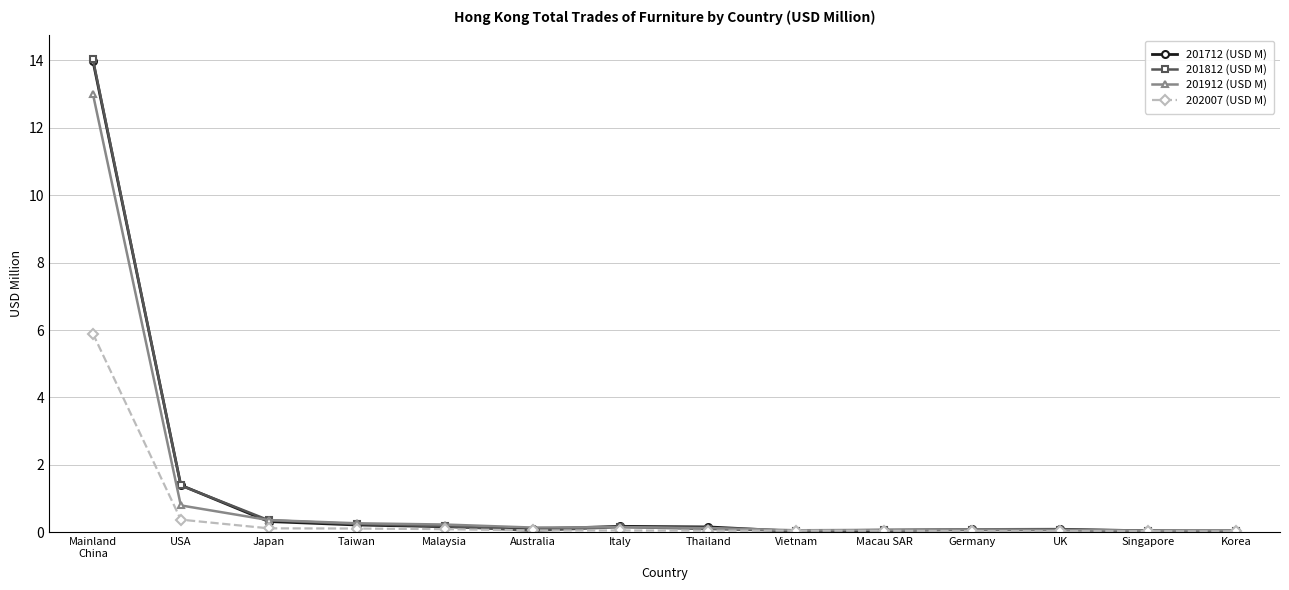

Where do 201712 (USD M) and 201912 (USD M) first cross each other?

USA and Japan